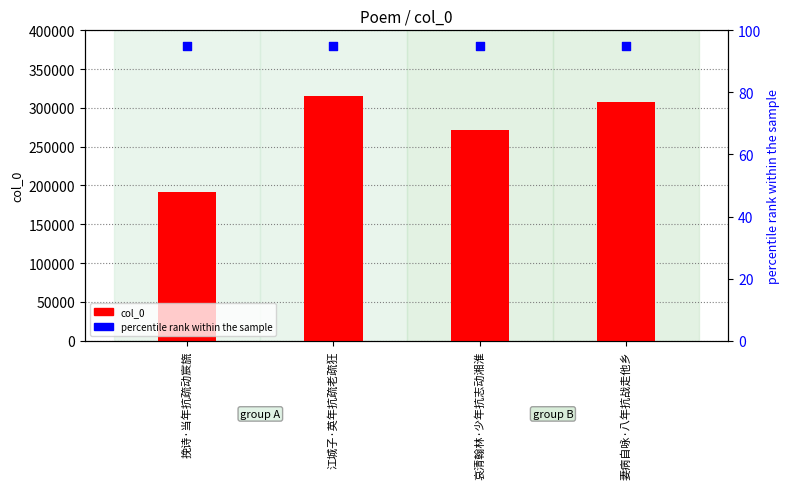

Which series has the widest spread of Y values?

col_0